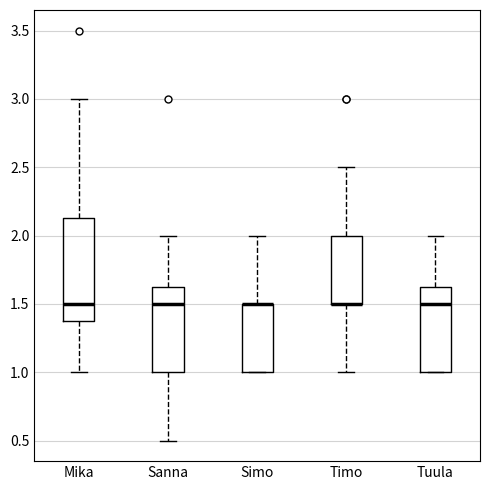

Where is the upper edge of the box for Timo on the y-axis? The values are not printed on the chart, so give them approximately, as read against the axis.

2.00